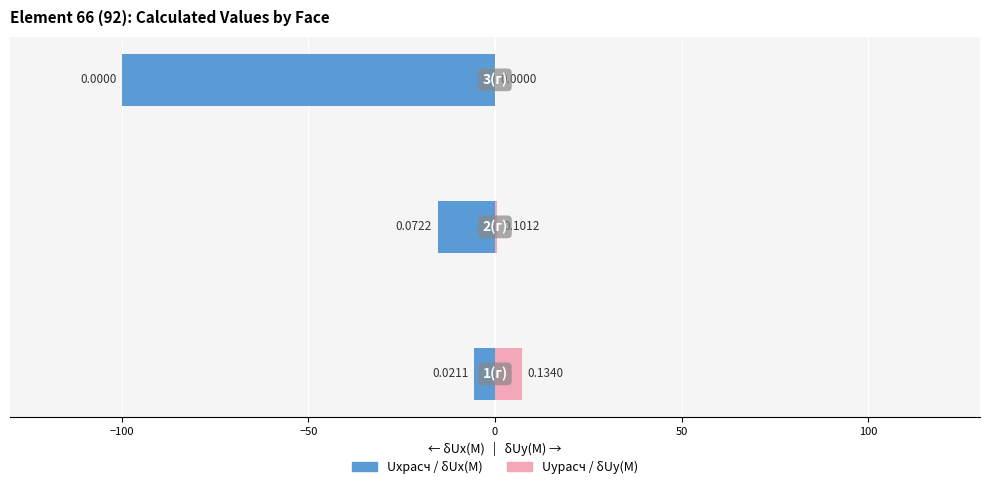

What is the greatest value displayed?

7.3